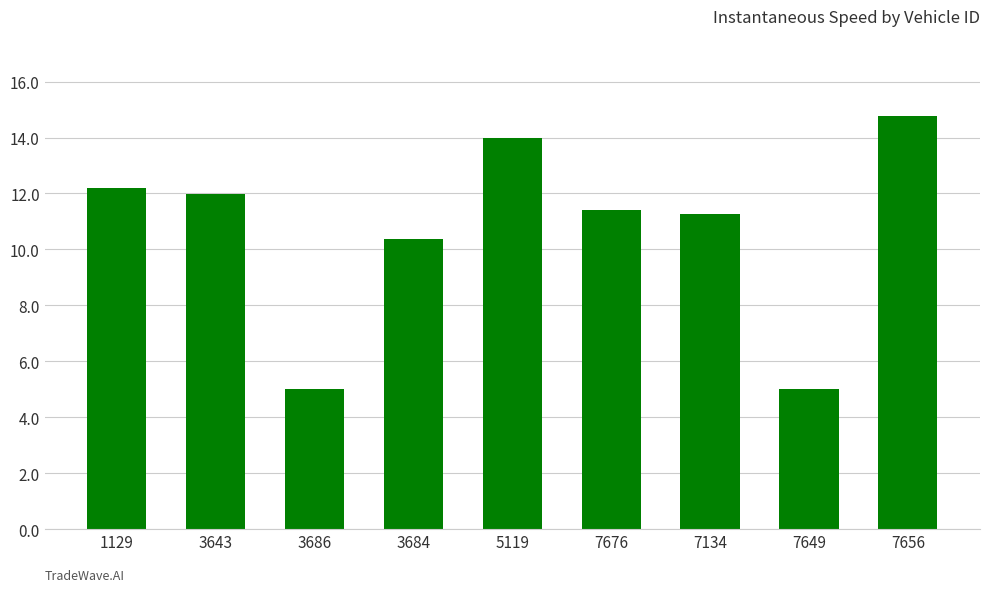

Reading left to right, transcribe all the data shown in this chart.

12.2	12.0	5.0	10.4	14.0	11.4	11.3	5.0	14.8